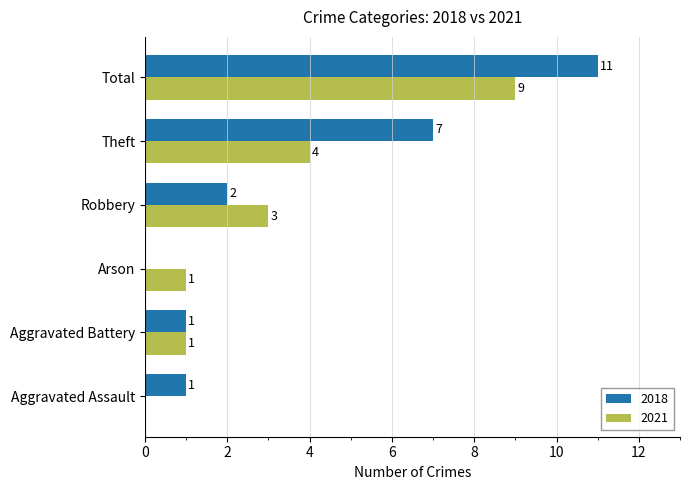

At which category is the sum across all series the highest?

Total